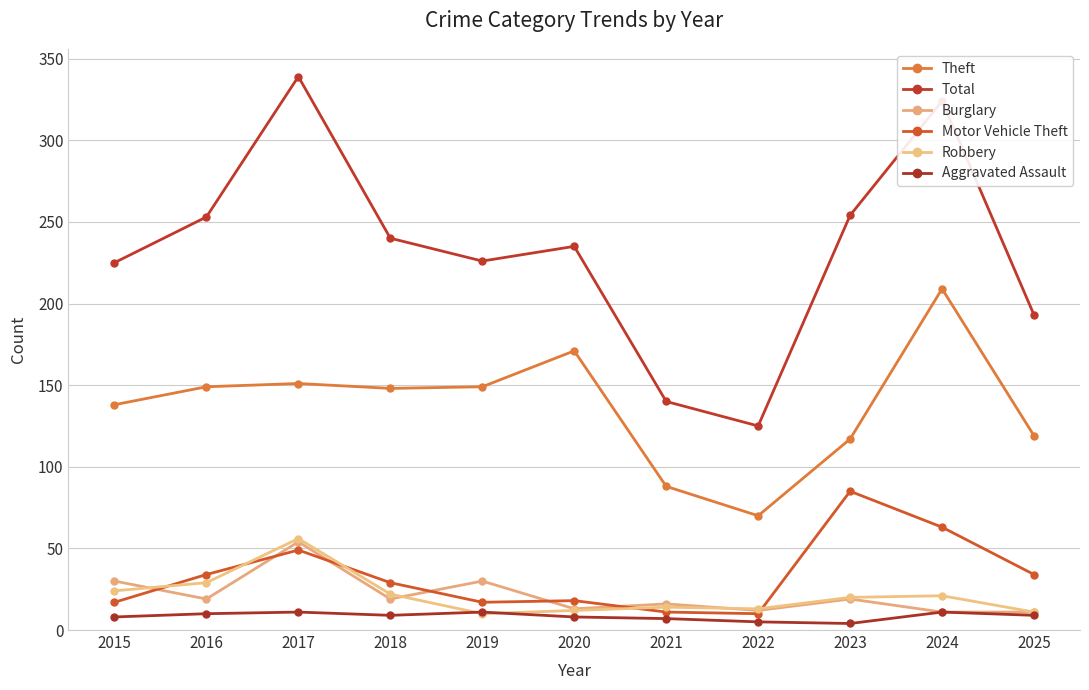

Reading left to right, what are all the values shown in this chart?

Theft: 2015=138	2016=149	2017=151	2018=148	2019=149	2020=171	2021=88	2022=70	2023=117	2024=209	2025=119
Total: 2015=225	2016=253	2017=339	2018=240	2019=226	2020=235	2021=140	2022=125	2023=254	2024=324	2025=193
Burglary: 2015=30	2016=19	2017=54	2018=19	2019=30	2020=13	2021=16	2022=12	2023=19	2024=11	2025=11
Motor Vehicle Theft: 2015=17	2016=34	2017=49	2018=29	2019=17	2020=18	2021=11	2022=10	2023=85	2024=63	2025=34
Robbery: 2015=24	2016=29	2017=56	2018=22	2019=10	2020=12	2021=14	2022=13	2023=20	2024=21	2025=11
Aggravated Assault: 2015=8	2016=10	2017=11	2018=9	2019=11	2020=8	2021=7	2022=5	2023=4	2024=11	2025=9